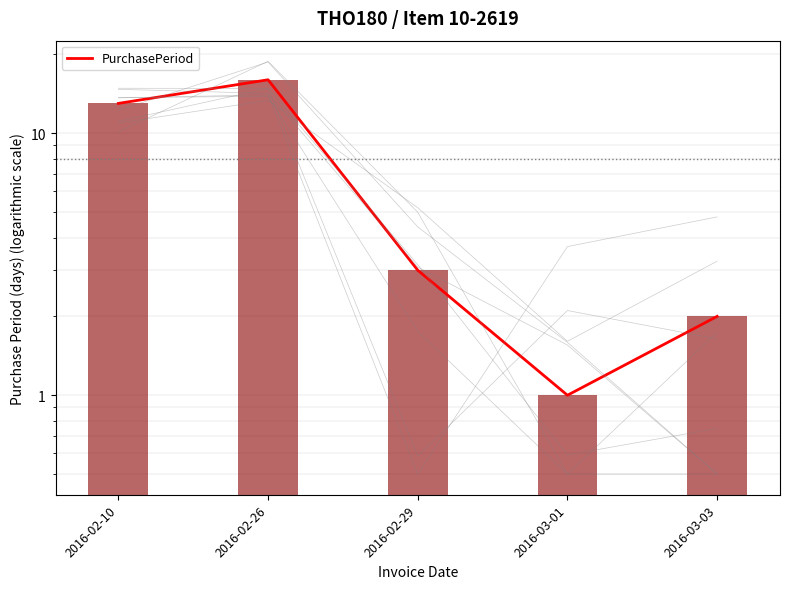

What is the label of the 2nd bar from the right?

2016-03-01